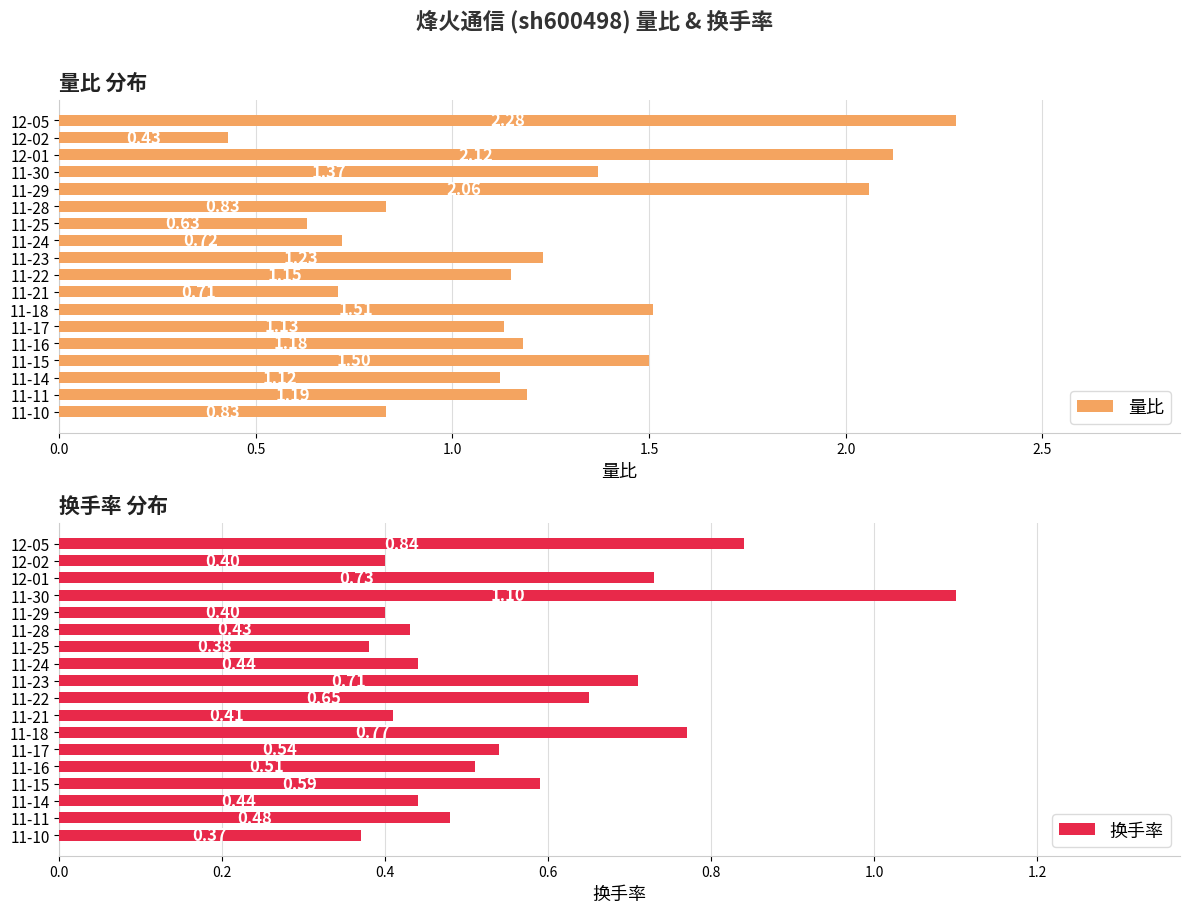

What is the sum of all 量比 values?

22.0